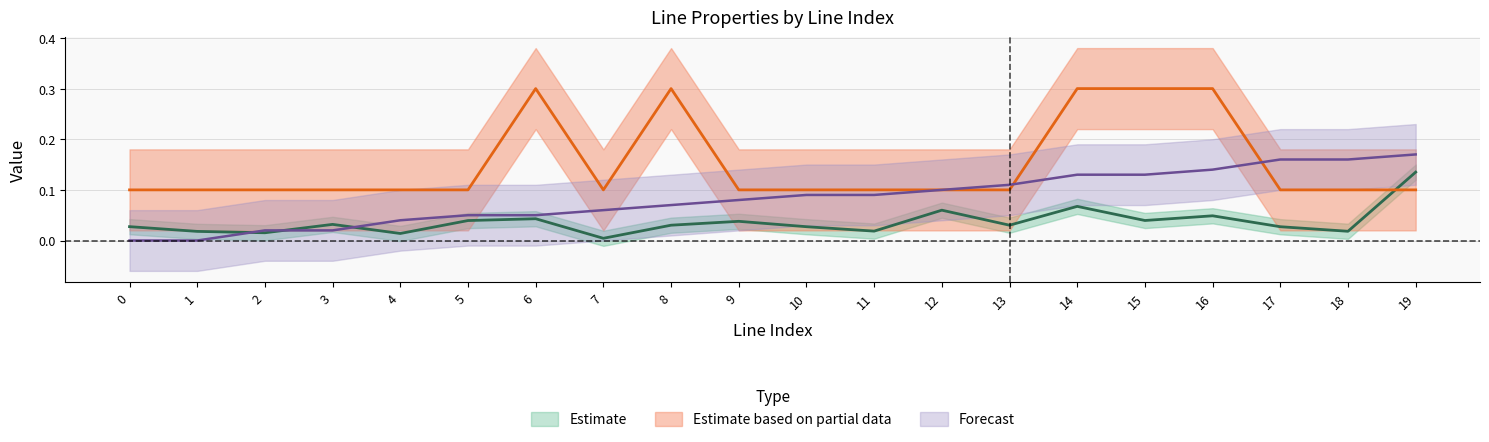

True or false: parallel and from_bus intersect in this chart.

True